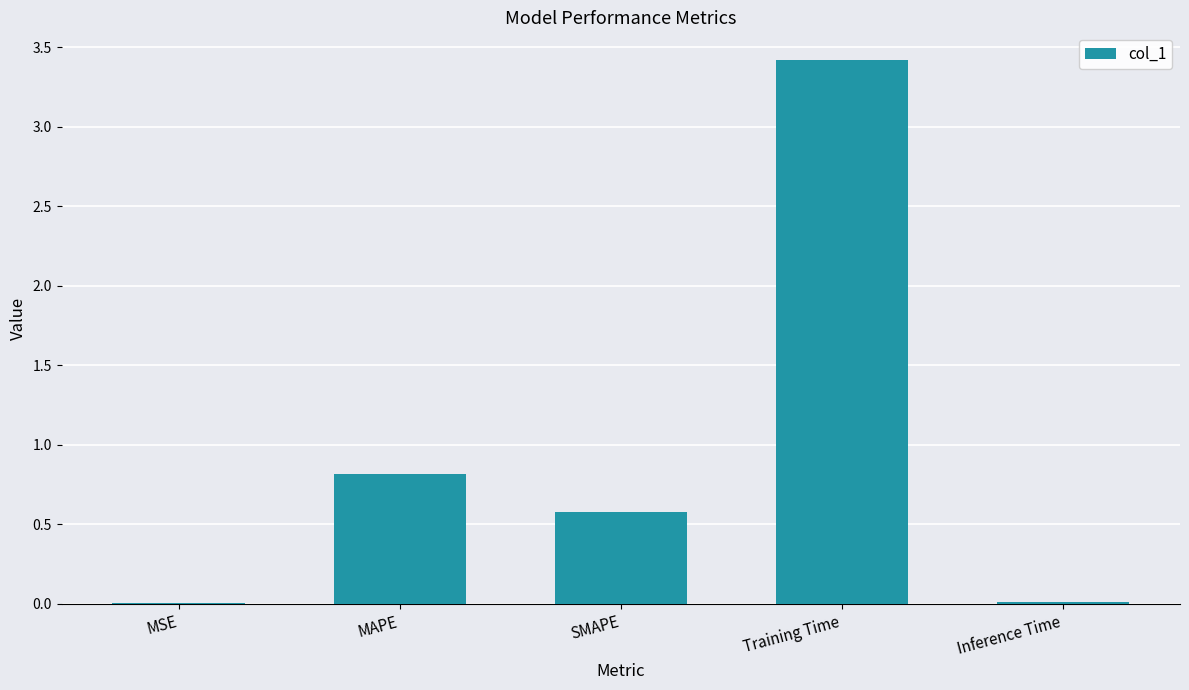

True or false: the data shows 4.5 at Training Time.

False